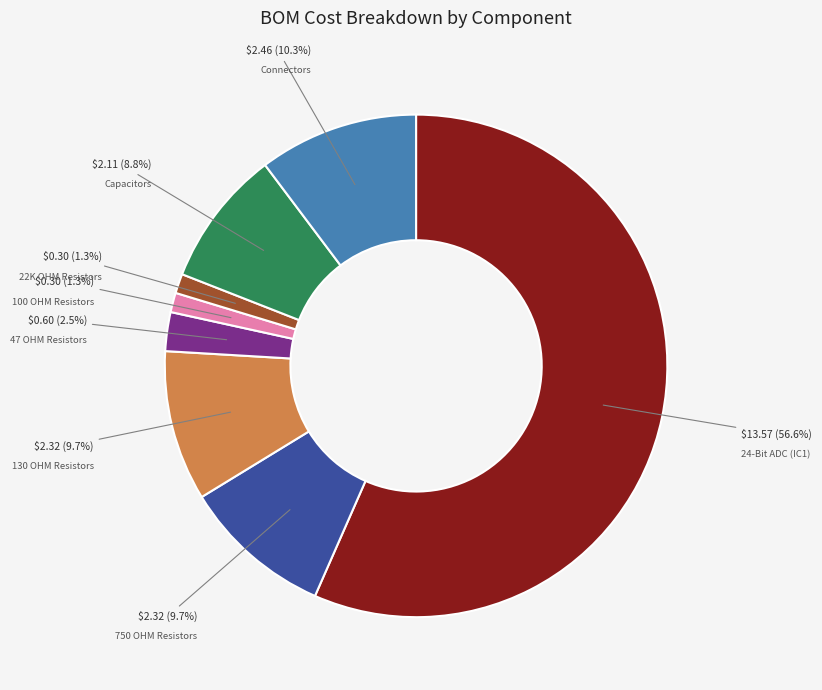

Is there any slice that represents more than half of the pie?

Yes